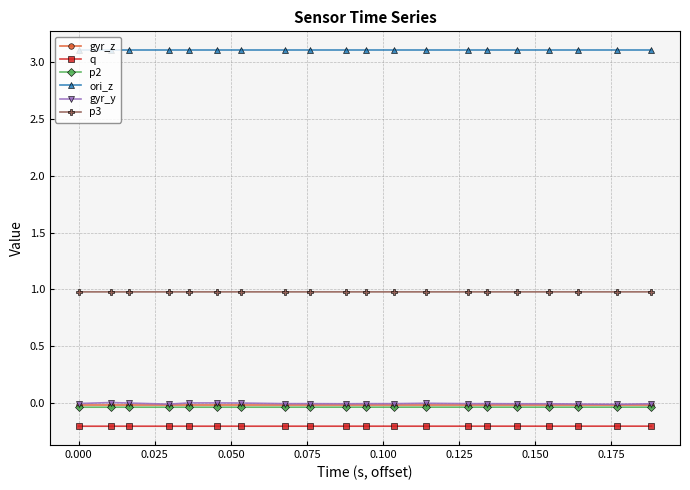

How many categories are shown in the chart?

20